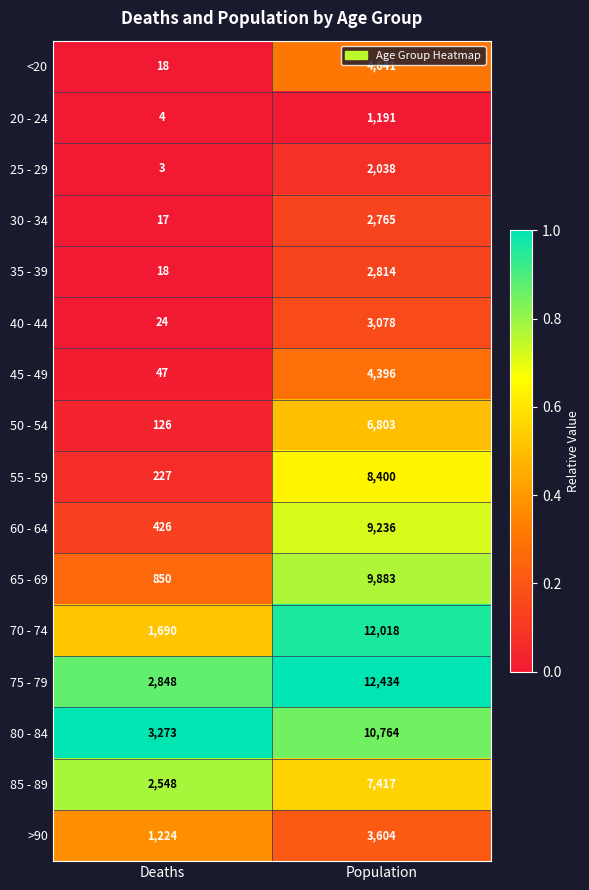

True or false: 30 - 34 has a value of 1178 at Population.

False